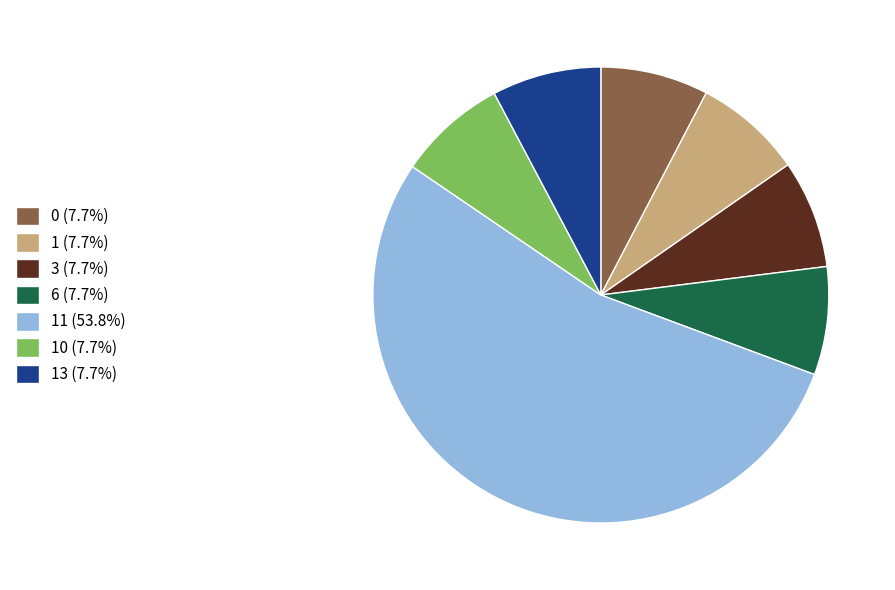

Do 0 (7.7%) and 11 (53.8%) together represent more than half of the pie?

Yes